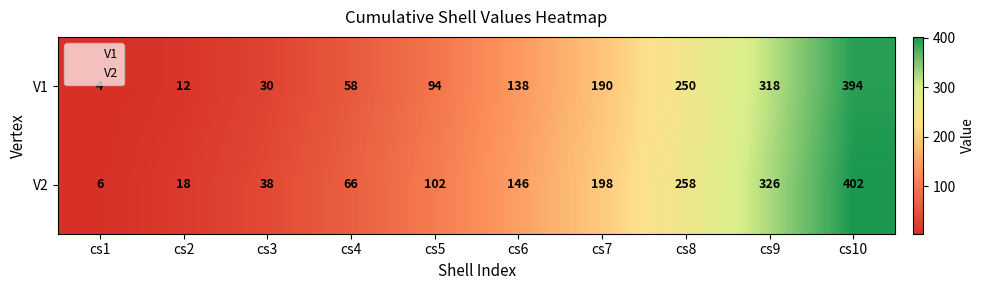

The V2 series shows 198 at cs7. True or false?

True